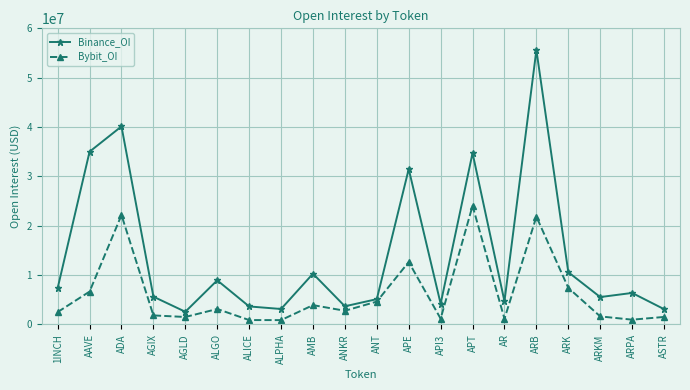

Where is Bybit_OI nearest to the value 12460827?

APE